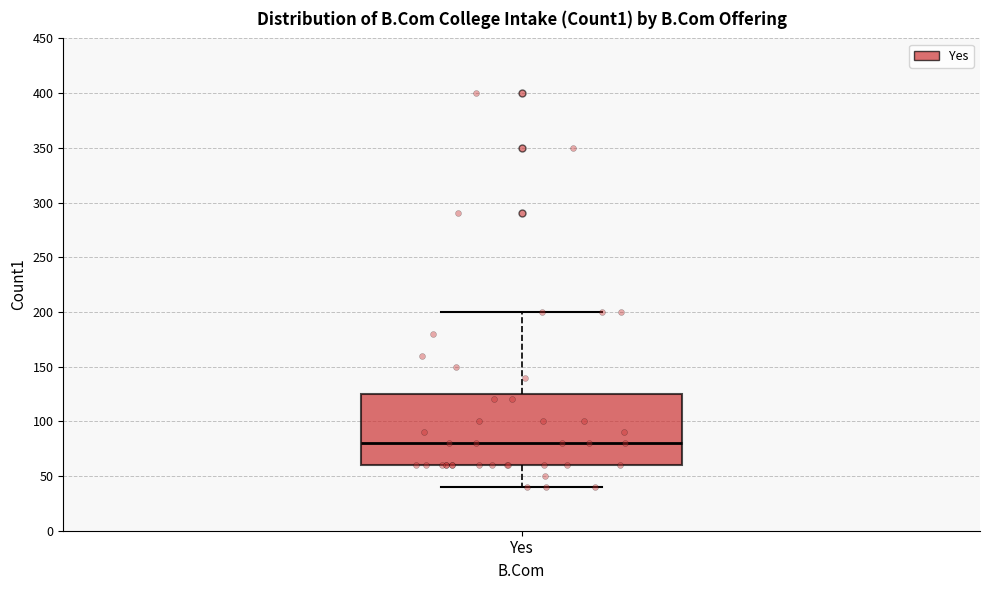

Read this box plot against the y-axis: the position of the median line, the range covered by the box, and the ends of both whiskers. The values are not printed on the chart, so give them approximately, as read against the axis.

median 80, box 60 to 125, whiskers 40 to 200